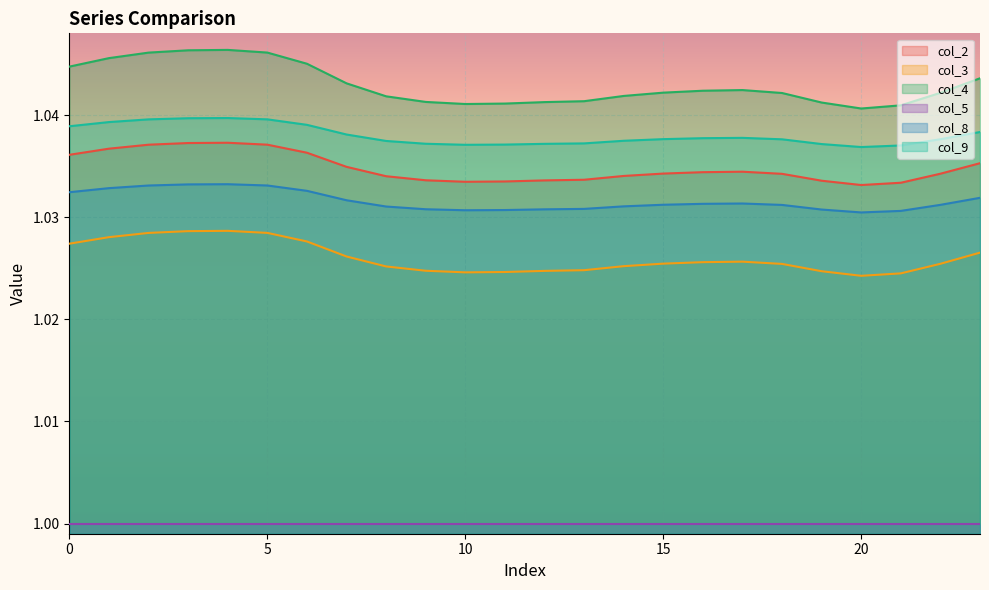

Is it true that col_3 equals 1.0 at 18?

True